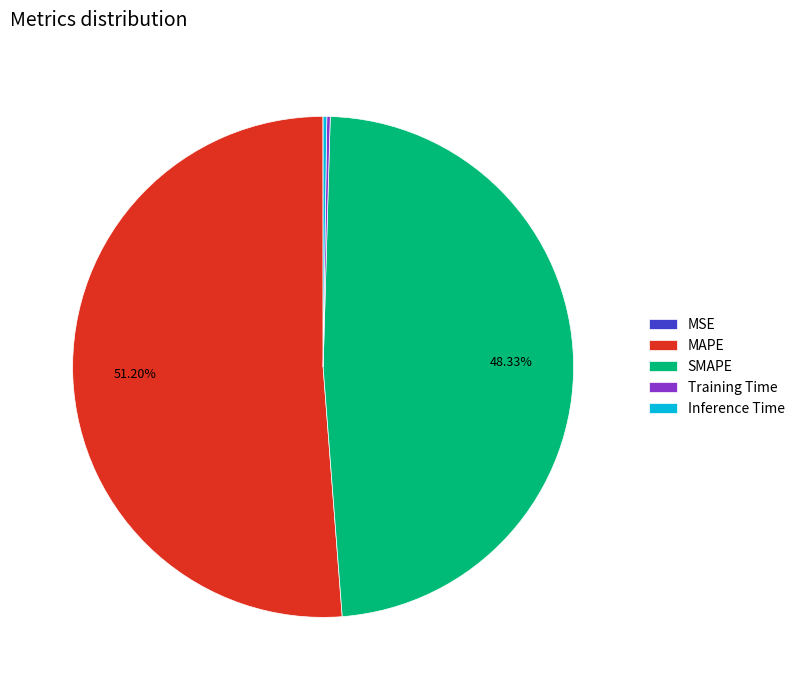

Which category accounts for the majority?

MAPE